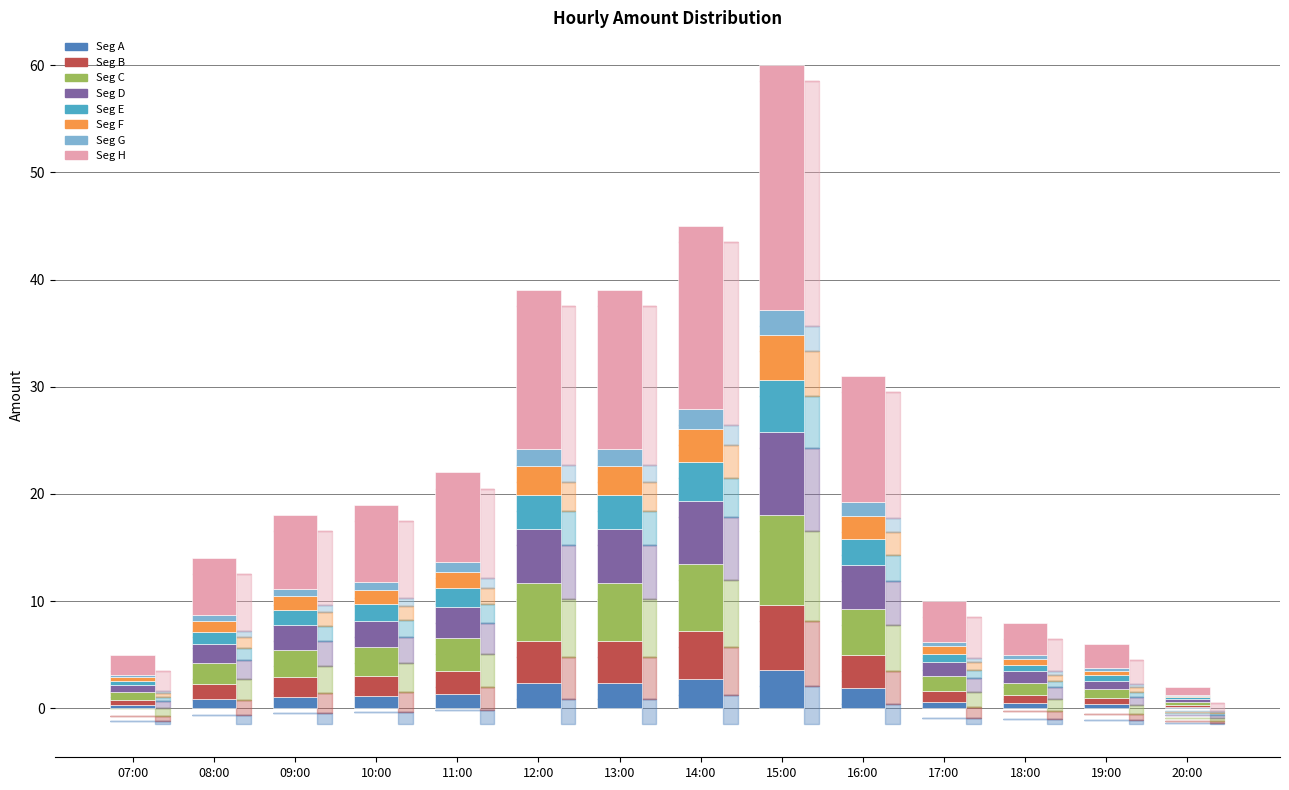

Are the bars horizontal?

No